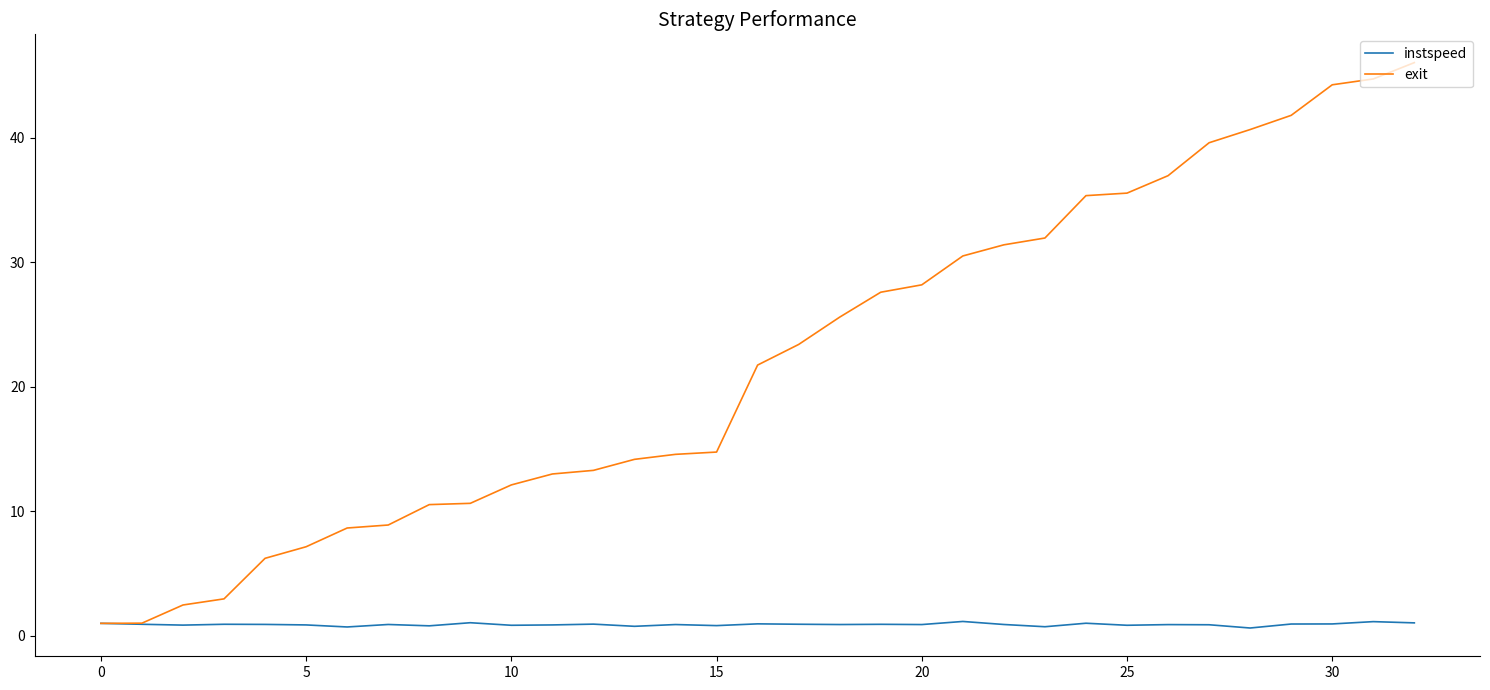

What is the maximum value shown in the chart?

46.0